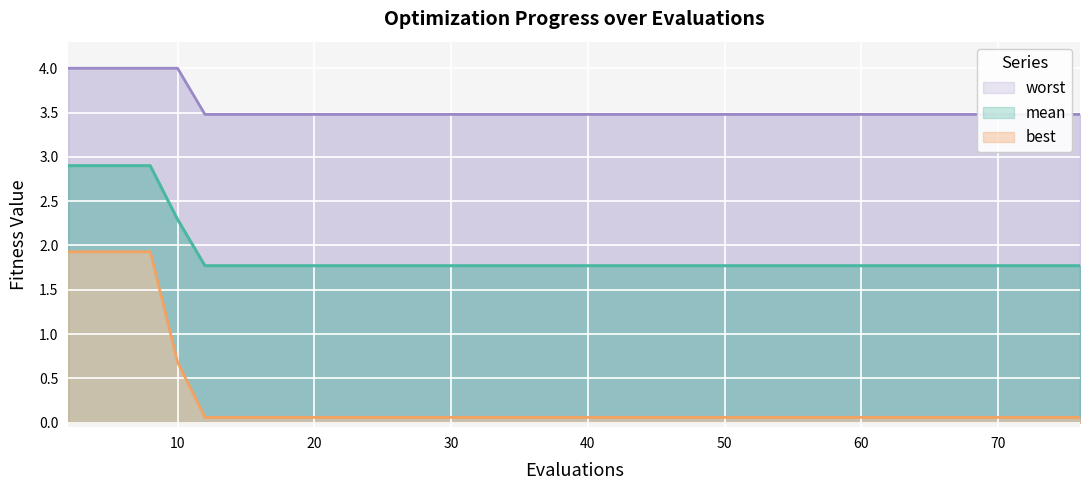

What is the difference between the second highest and minimum values in the best series?

1.9